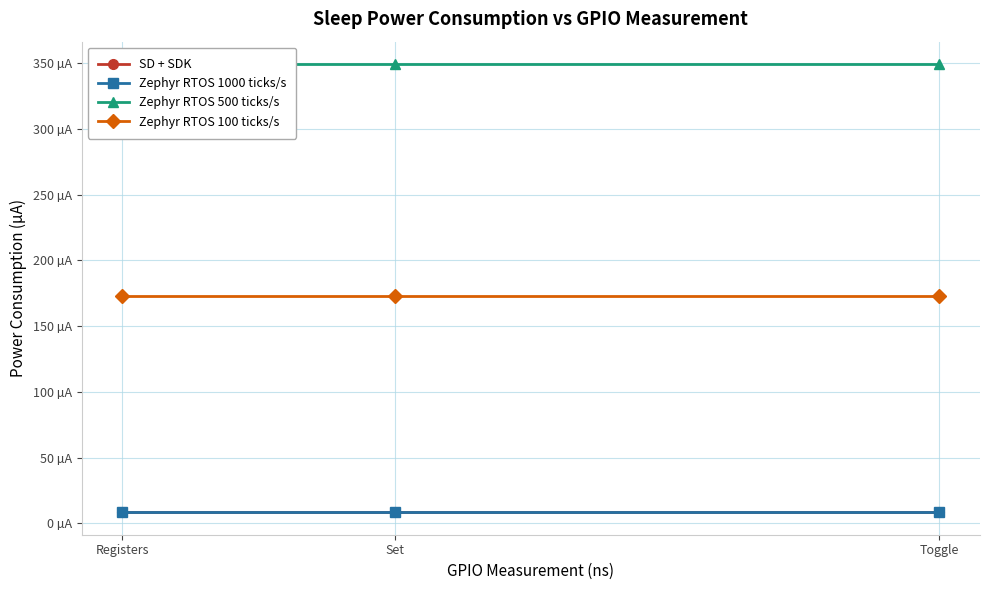

Between Set and Toggle, which series saw the biggest shift?

SD + SDK